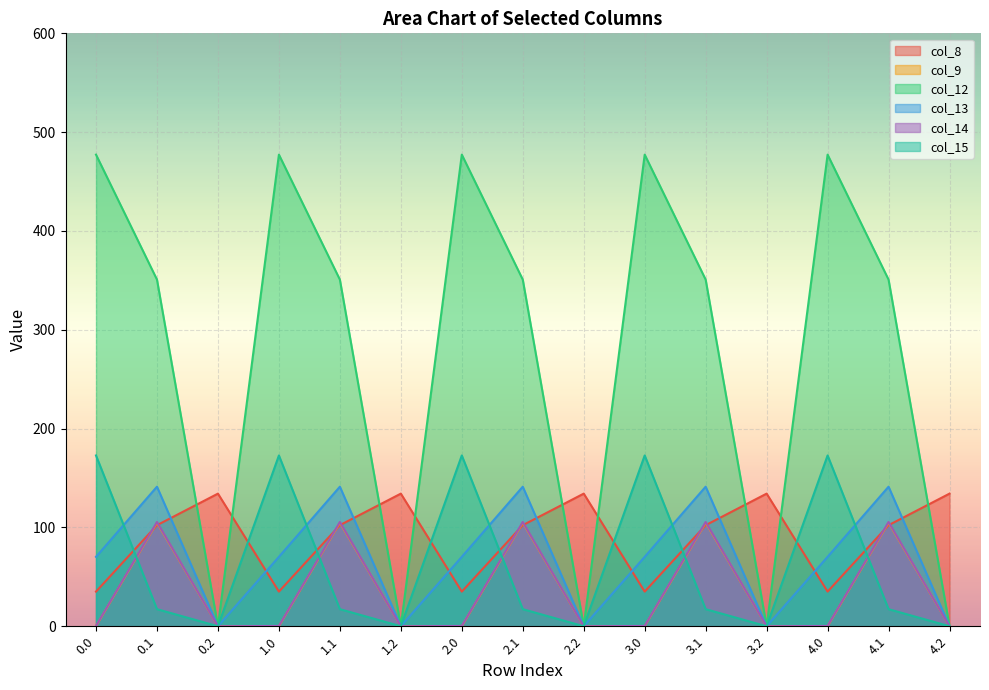

How many lines are shown in the chart?

6